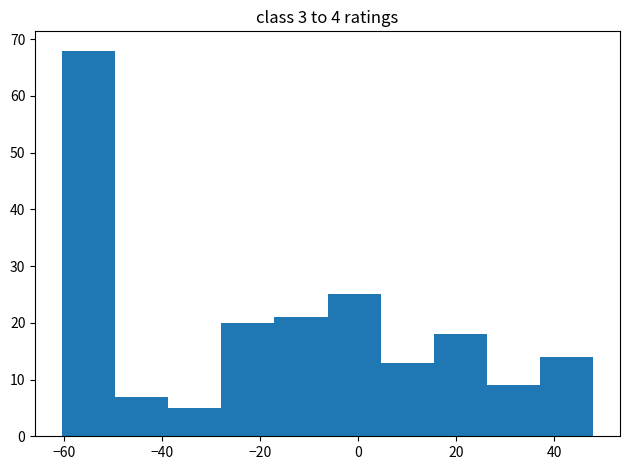

Over which range of the x-axis is the bar tallest?

-60 to -50